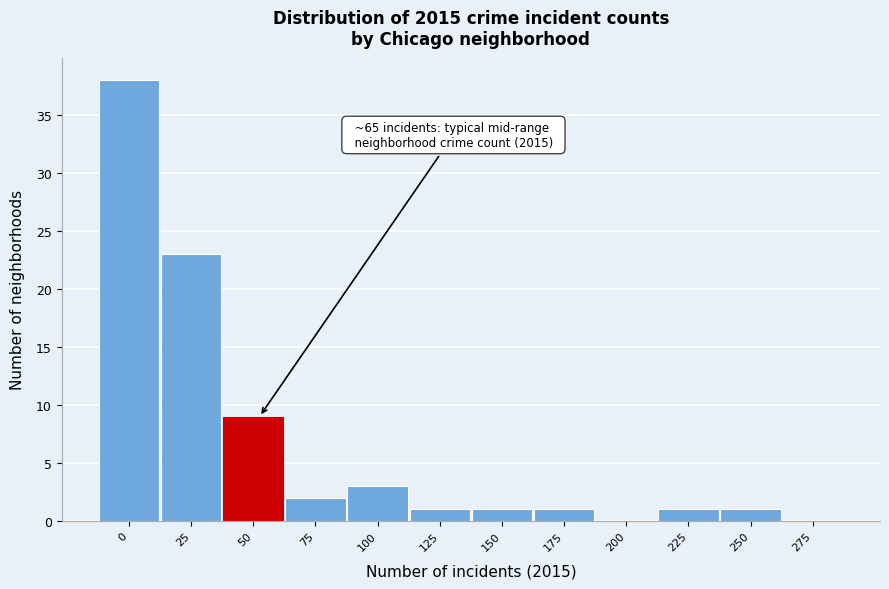

Reading left to right, extract all data points from this chart.

0=38	25=23	50=9	75=2	100=3	125=1	150=1	175=1	200=0	225=1	250=1	275=0